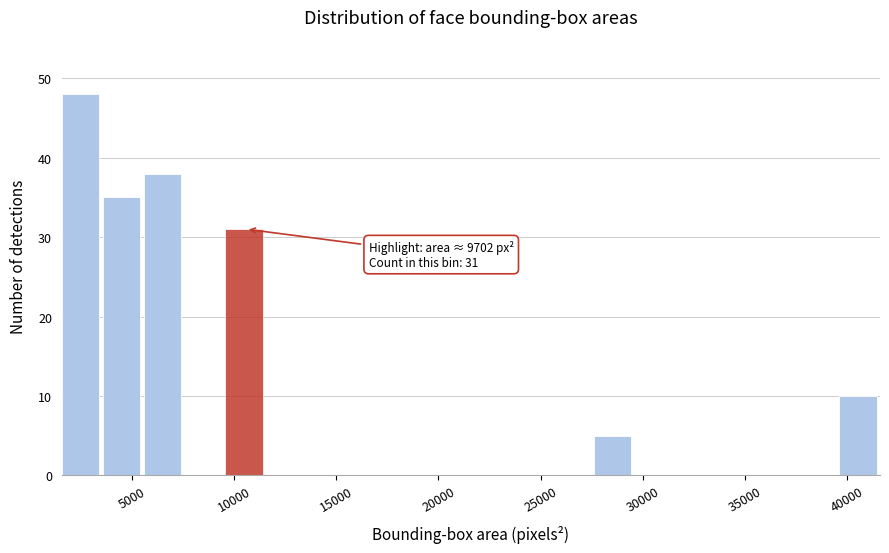

Over which range of the x-axis is the bar tallest?

1500 to 3500